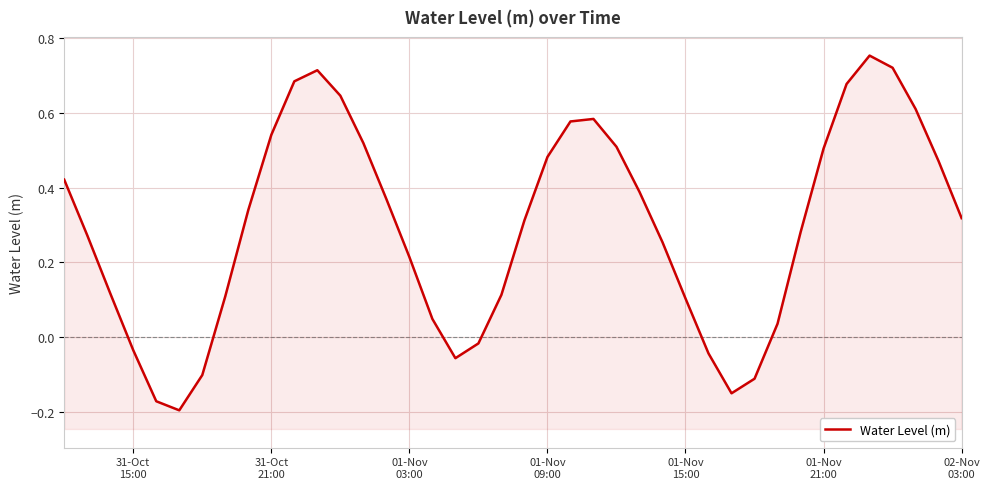

What is the smallest value displayed?

-0.2